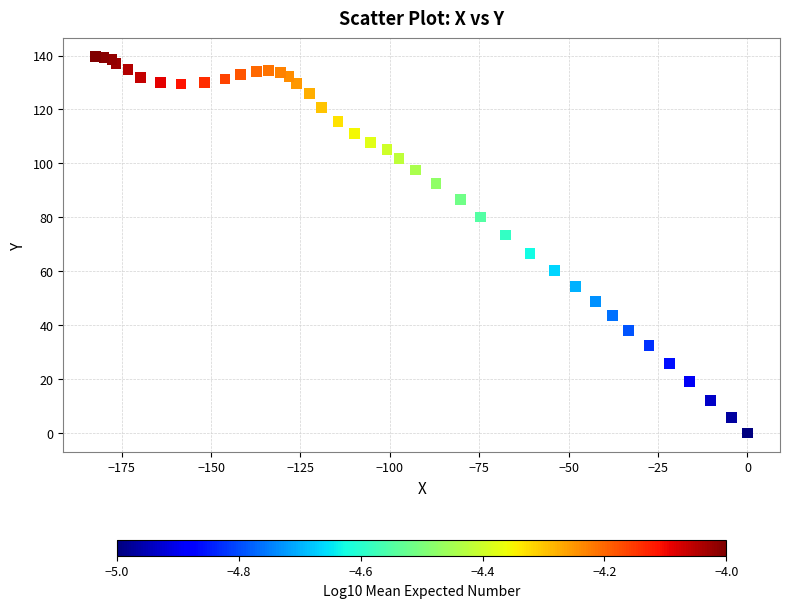

What Y value in the scatter plot is closest to 69?

66.6